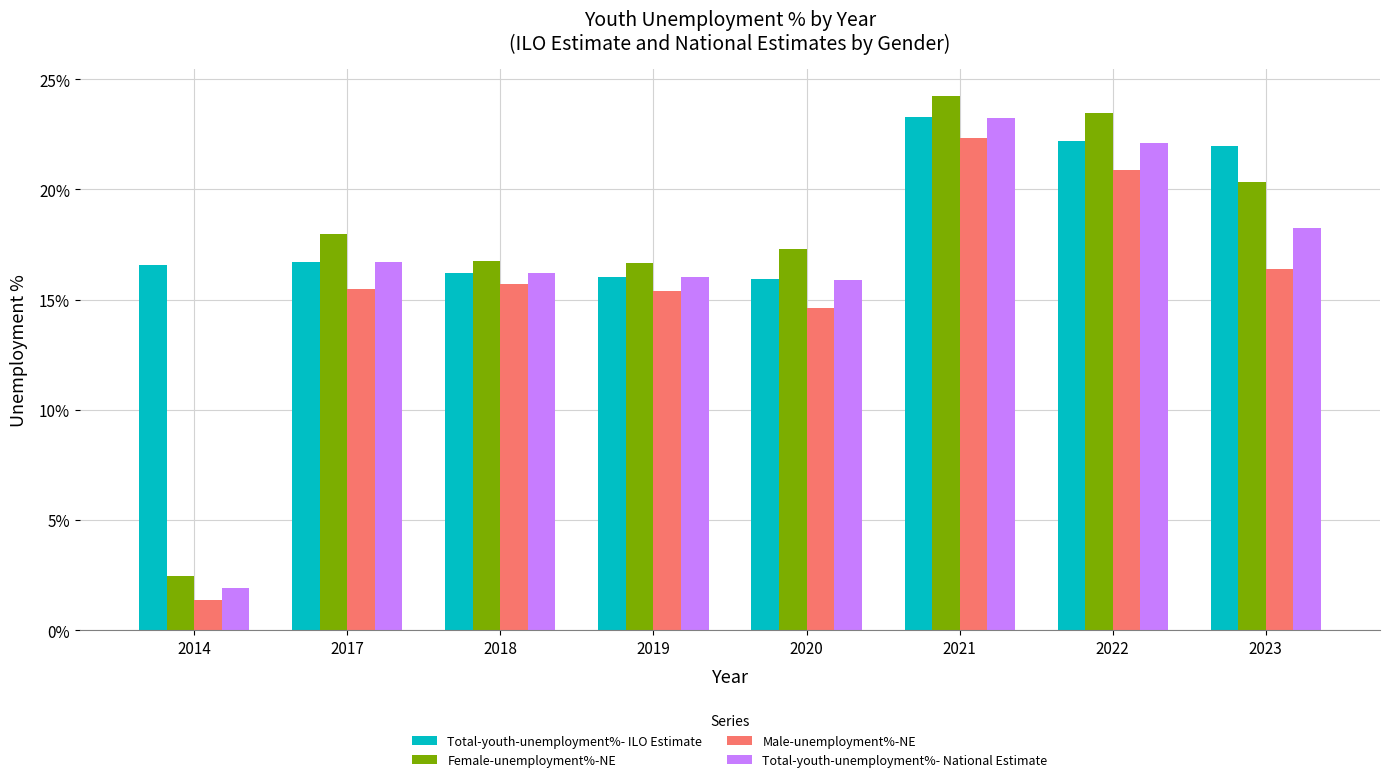

True or false: Male-unemployment%-NE has a value of 8.4 at 2023.

False